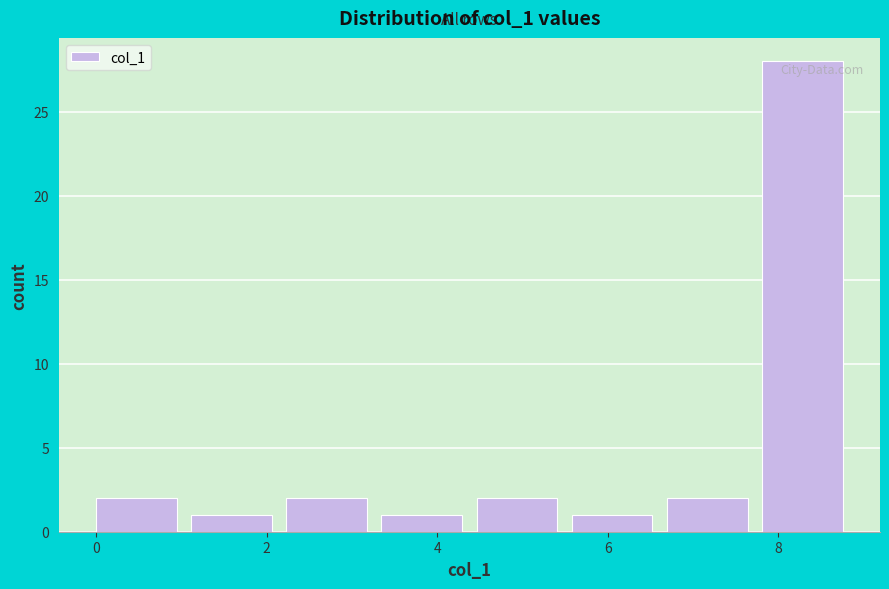

Reading left to right, transcribe this chart: for each bar, give the range it covers on the x-axis and its height. Neither the bar edges nor the heights are printed on the chart, so give them approximately, as read against the axes.

0.0 to 1.2: 2
1.2 to 2.2: 1
2.2 to 3.4: 2
3.4 to 4.4: 1
4.4 to 5.6: 2
5.6 to 6.6: 1
6.6 to 7.8: 2
7.8 to 9.0: 28